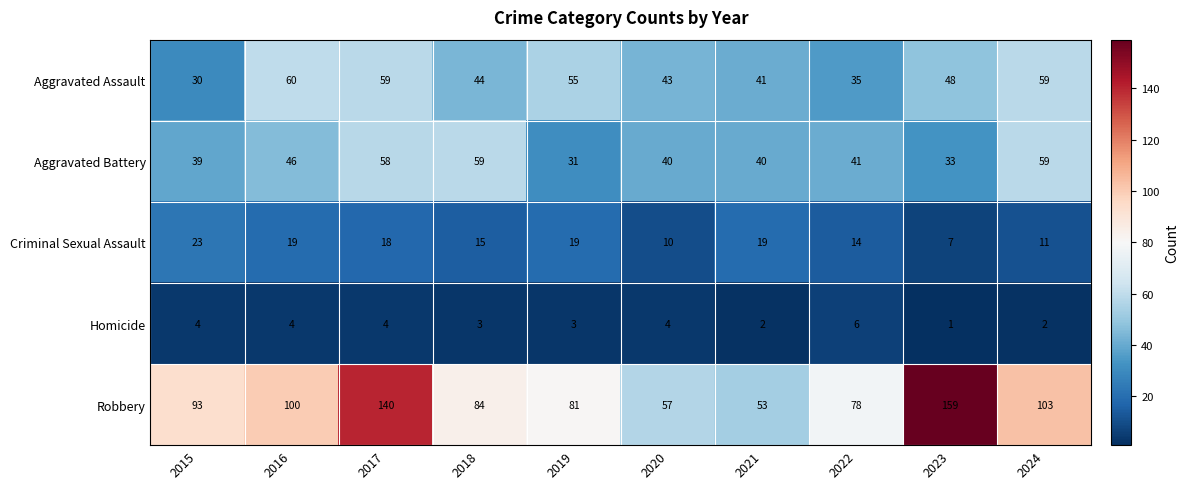

Is it true that Robbery equals 23 at 2024?

False